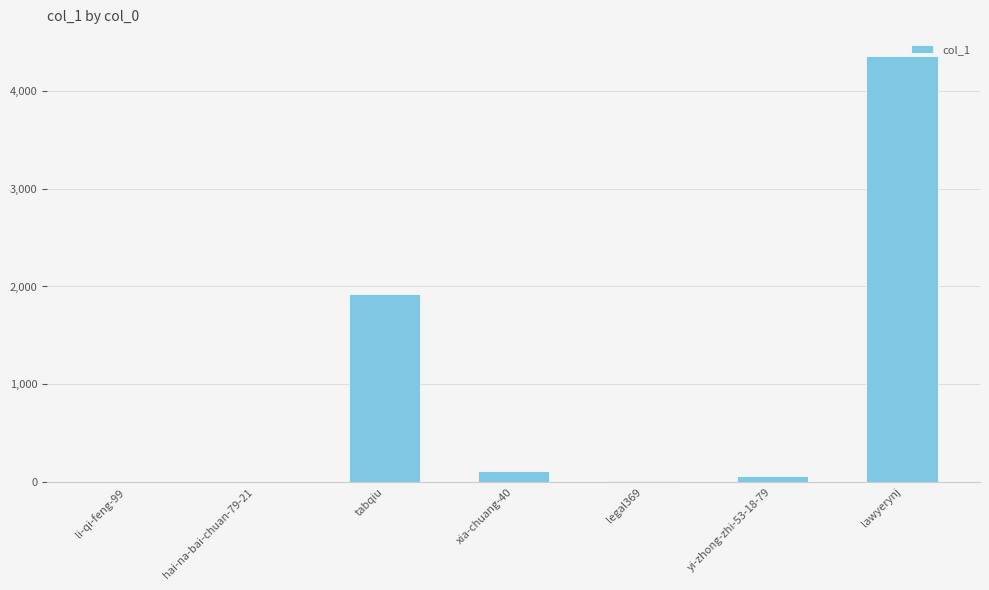

What is the ratio of the value at tabqiu to the value at legal369?

274.3